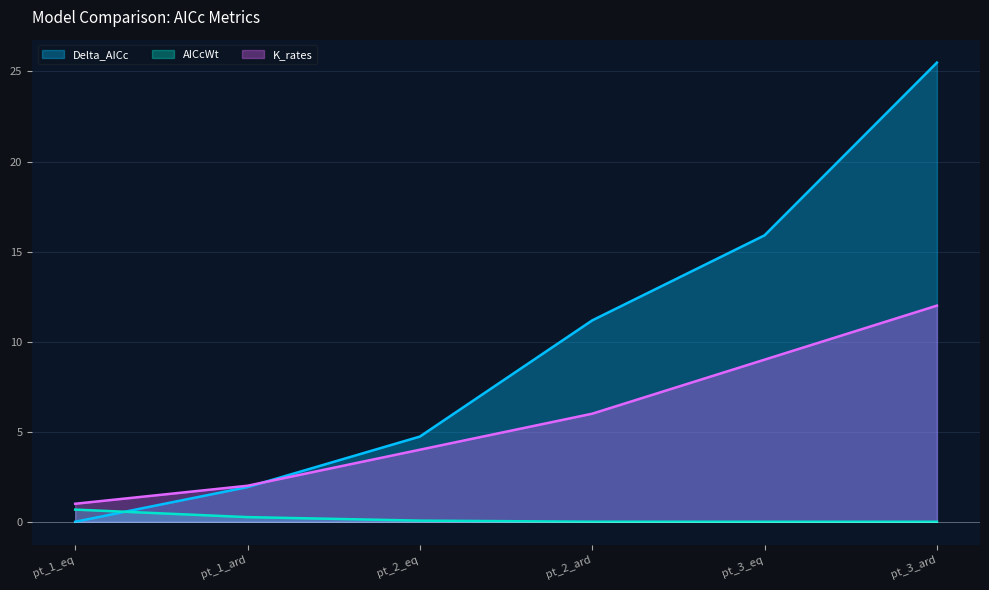

Is it true that K_rates equals 6.2 at pt_2_eq?

False